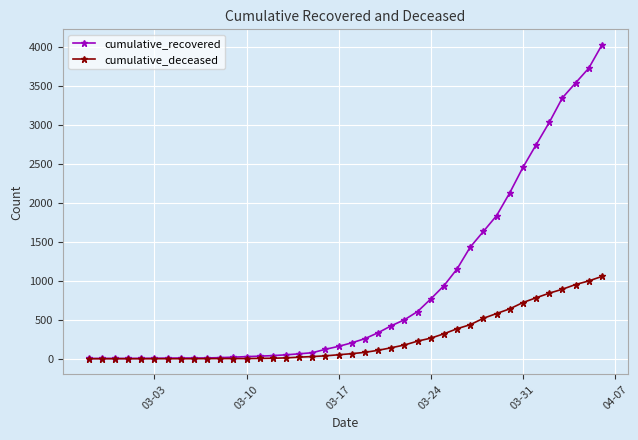

At how many categories does at least one series exceed 2583?

6